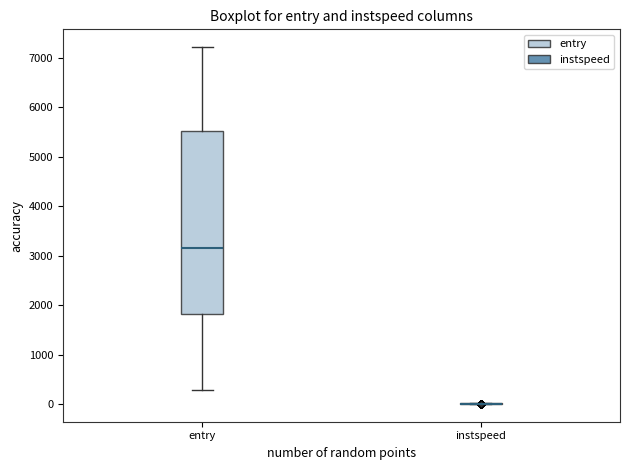

Reading left to right, transcribe this box plot: for each box, give where its median line is, the range the box spans, and where its two whiskers end, as read against the y-axis. The values are not printed on the chart, so give them approximately, as read against the axis.

entry: median 3200, box 1800 to 5500, whiskers 300 to 7200
instspeed: box collapsed to a line at 0, whiskers 0 to 0